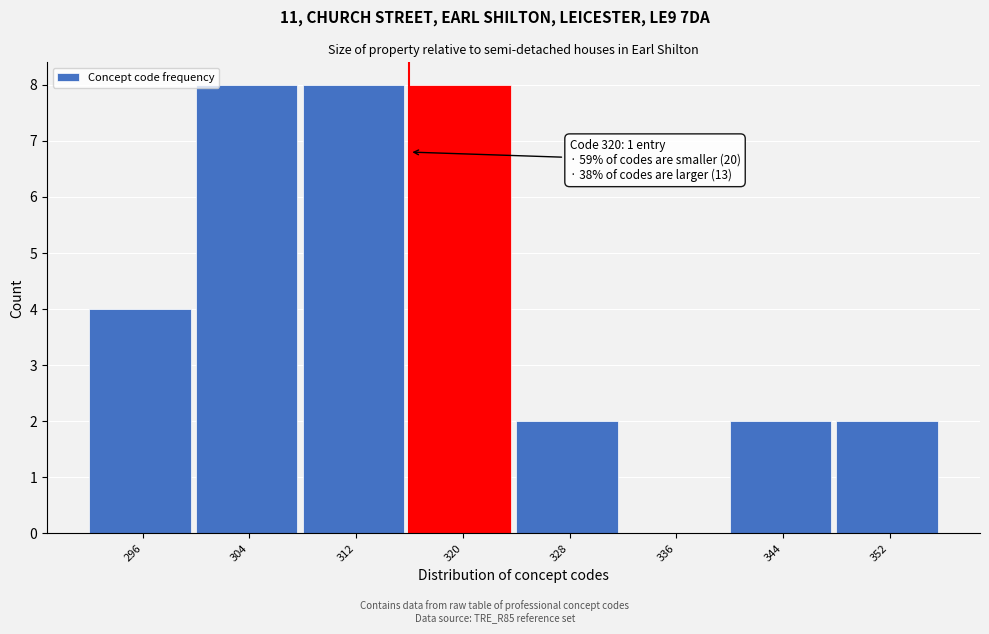

Reading left to right, list all the values displayed in this chart.

296=4	304=8	312=8	320=8	328=2	336=0	344=2	352=2